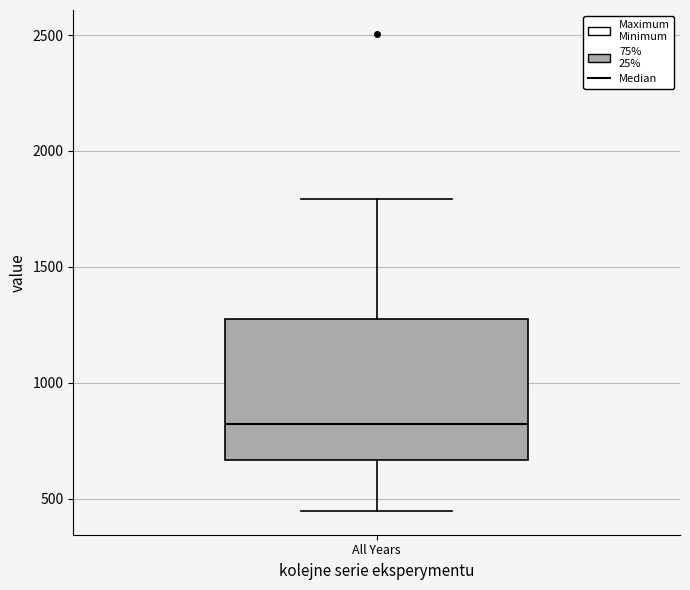

Where does the median line of the box for All Years sit on the y-axis? The values are not printed on the chart, so give them approximately, as read against the axis.

800